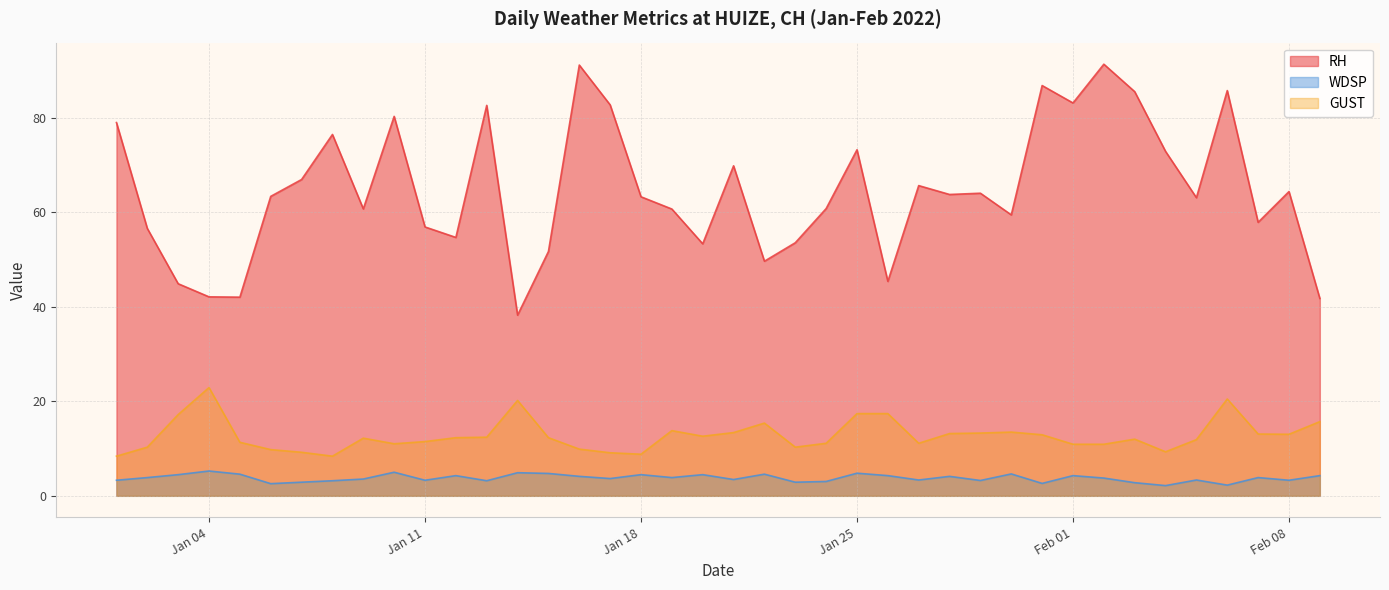

What is the label of the 38th point from the right?

2022-01-03